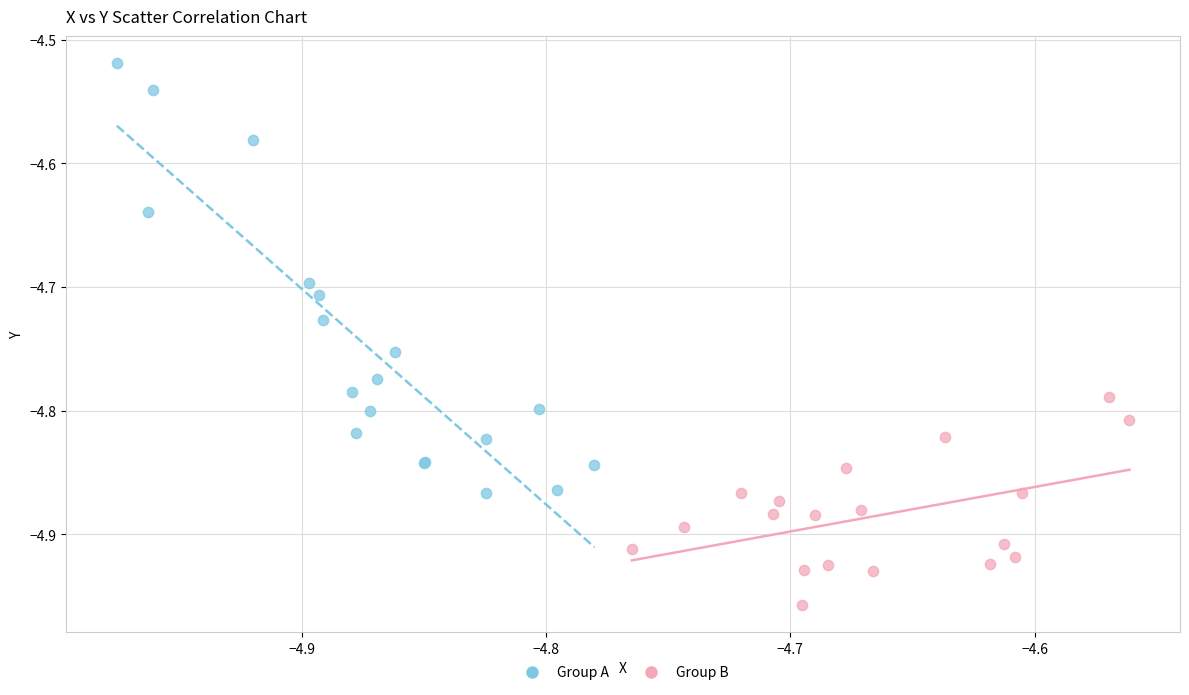

Which series reaches the minimum Y coordinate?

Group B